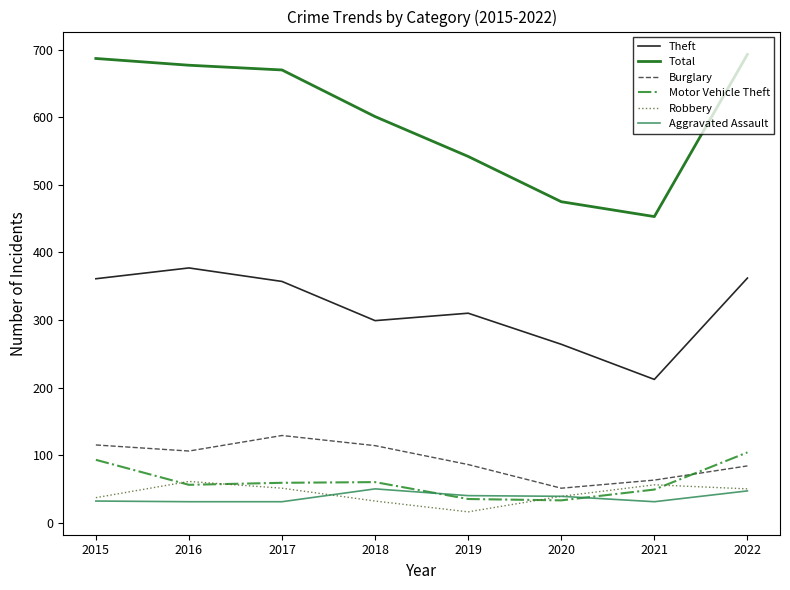

Which series has the largest total across all categories?

Total